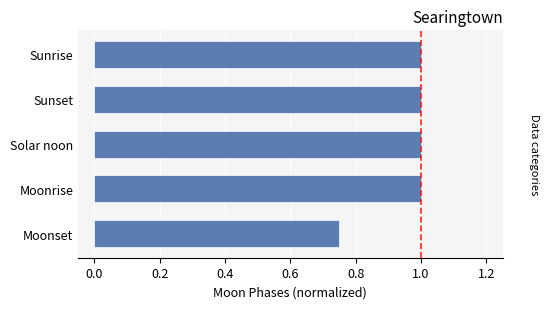

What is the value of the 1st bar from the top?

1.0